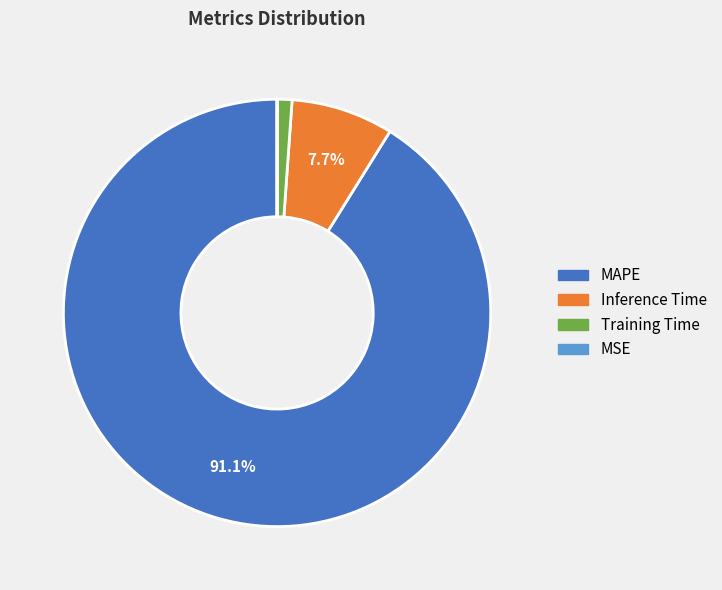

Is there a majority slice in this chart?

Yes